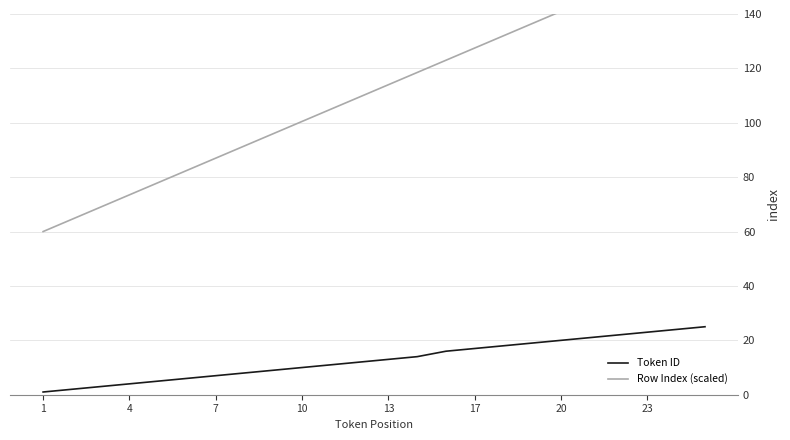

True or false: Token ID has a value of 37.3 at 23.

False